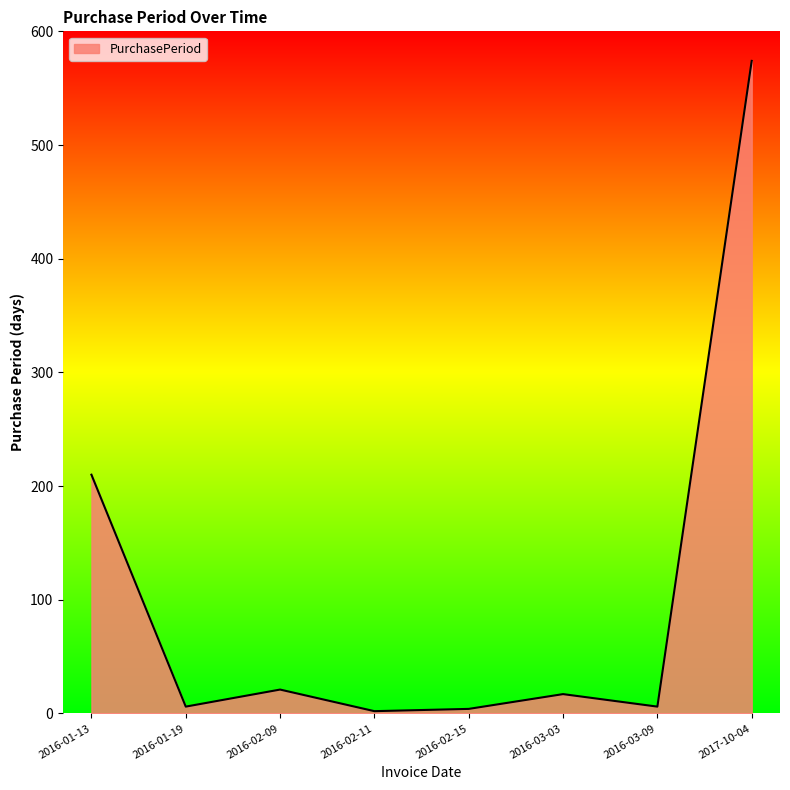

What is the sum of the values at 2016-01-19 and 2016-03-09?

12